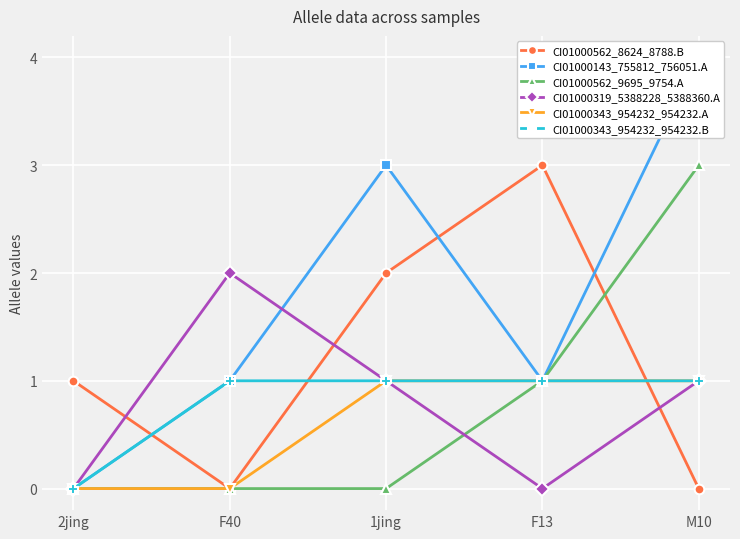

How many times do CI01000343_954232_954232.B and CI01000562_8624_8788.B cross each other?

3